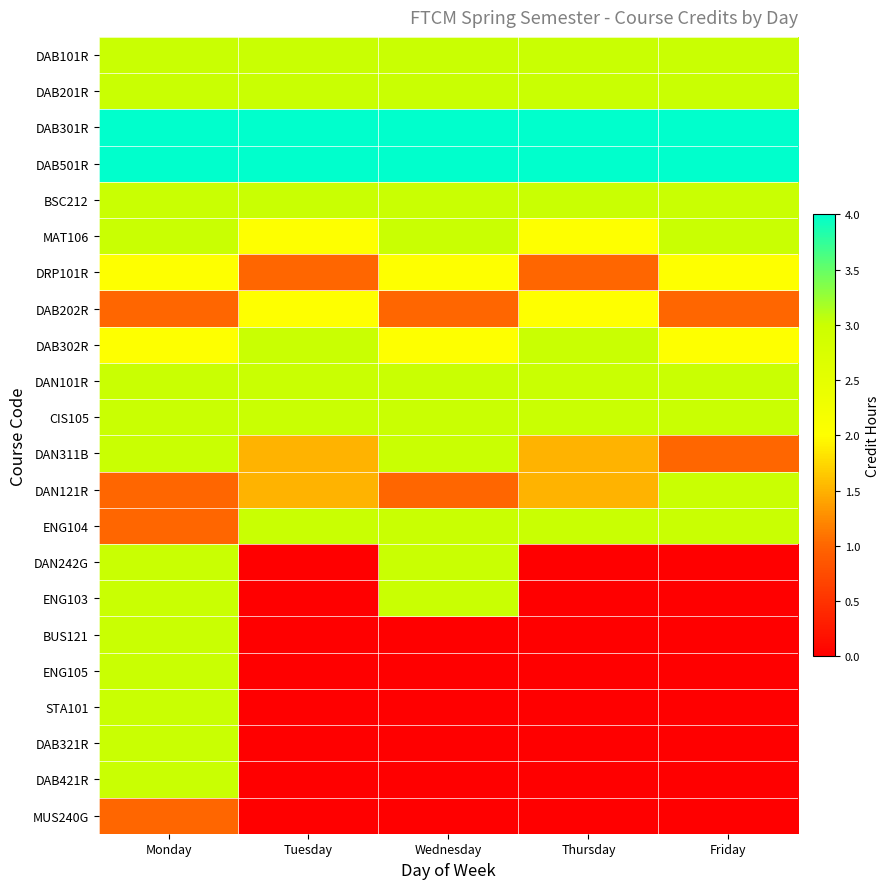

What is the spread (max minus min) of values at Monday?

3.0